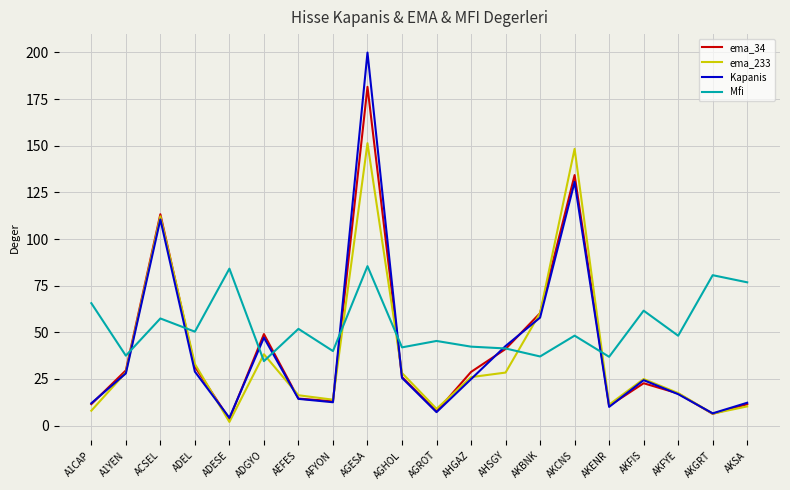

List the series in order of their peak value, lowest first.

Mfi, ema_233, ema_34, Kapanis